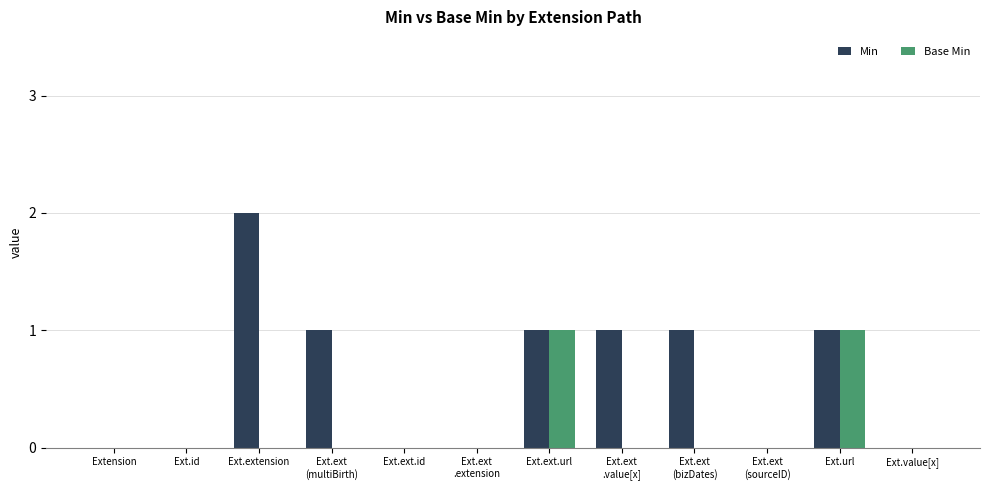

True or false: Min has a value of -1 at Extension.

False